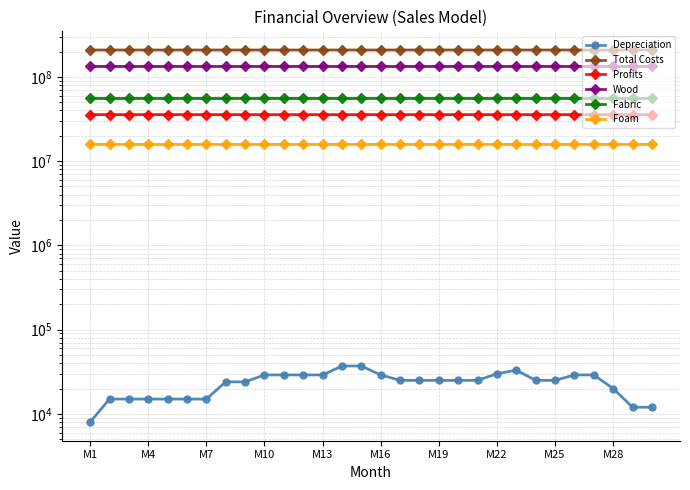

Rank the series by their maximum value, from highest to lowest.

Total Costs, Wood, Fabric, Profits, Foam, Depreciation